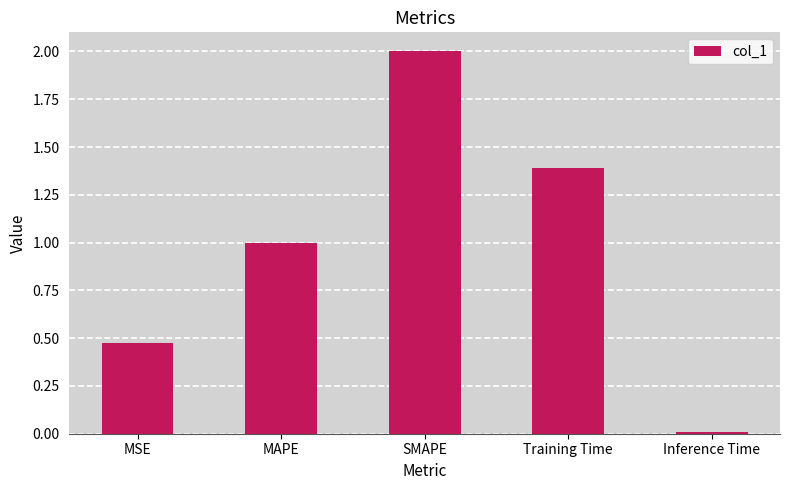

What is the value of the 2nd bar from the left?

1.0